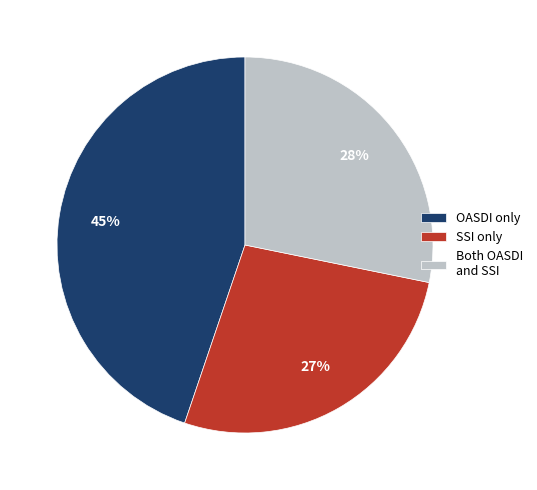

To the nearest percent, what is the average slice percentage?

33%